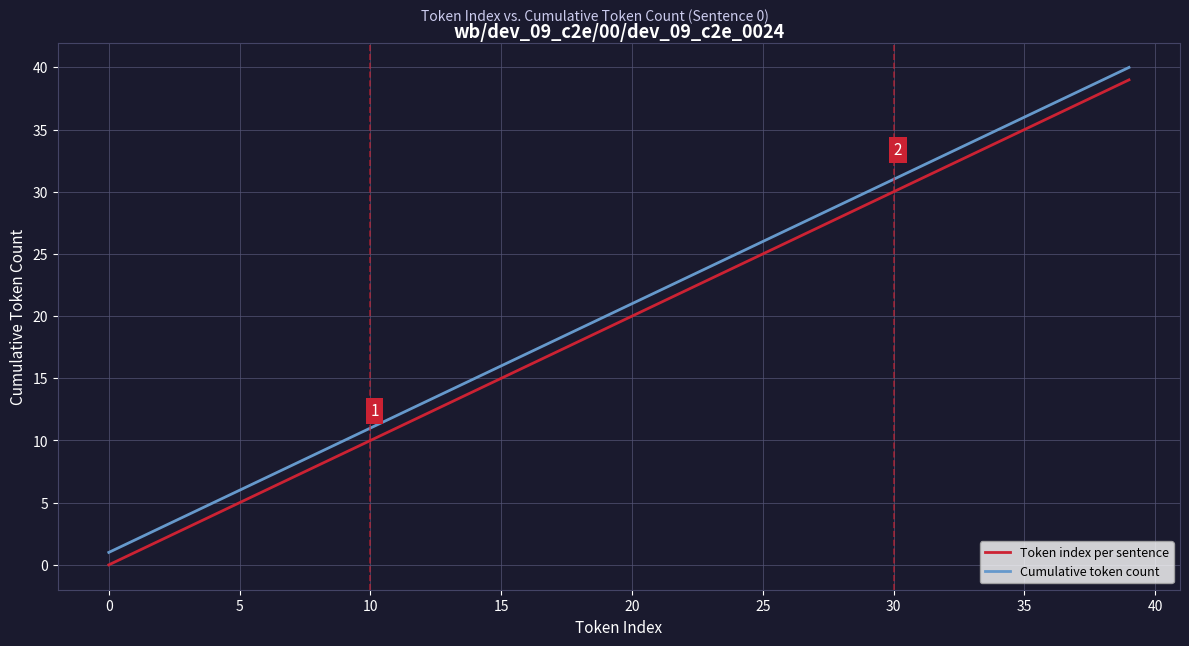

True or false: Cumulative token count and Token index per sentence intersect in this chart.

False